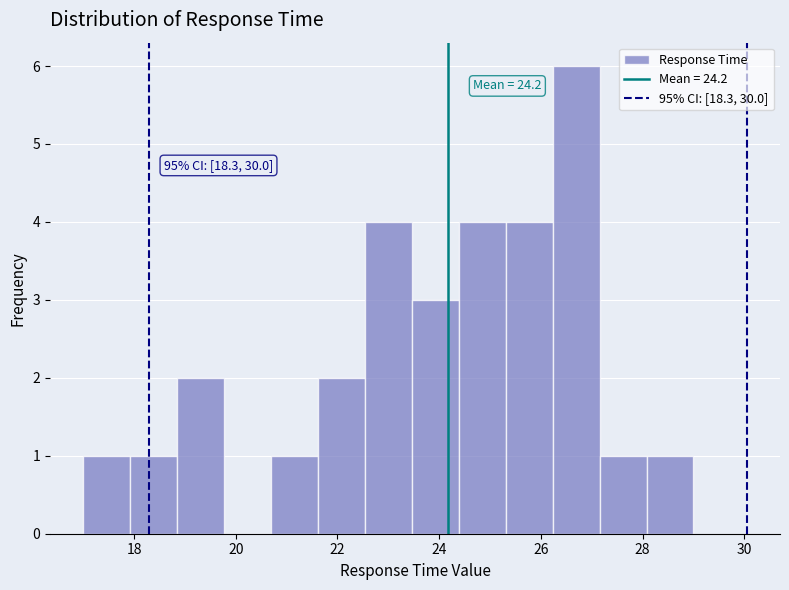

Over which range of the x-axis is the bar tallest?

26.2 to 27.2